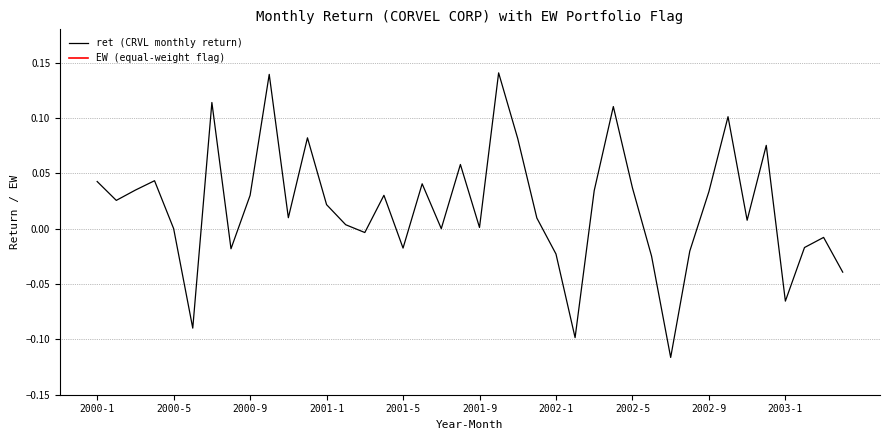

How many values in the ret (CRVL monthly return) series are below 0?

13